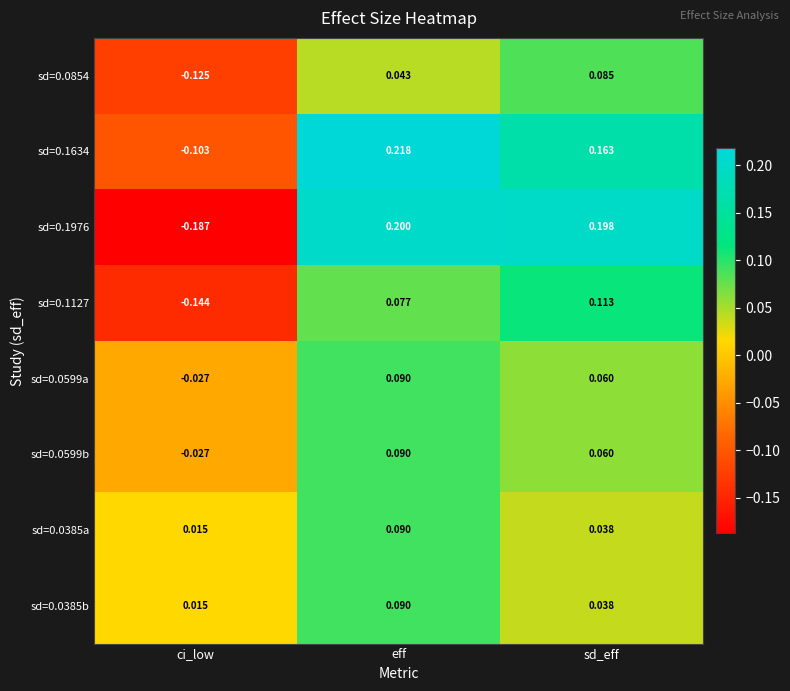

Where is sd=0.1127 nearest to the value 0?

eff